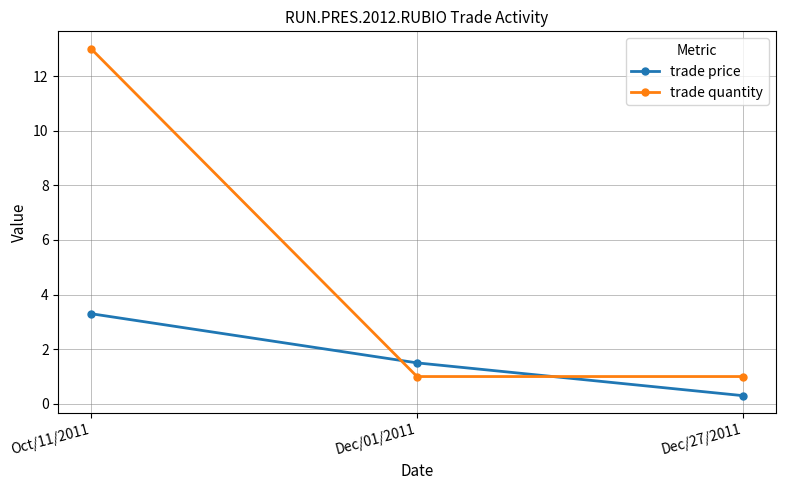

What is the label of the 3rd point from the right?

Oct/11/2011